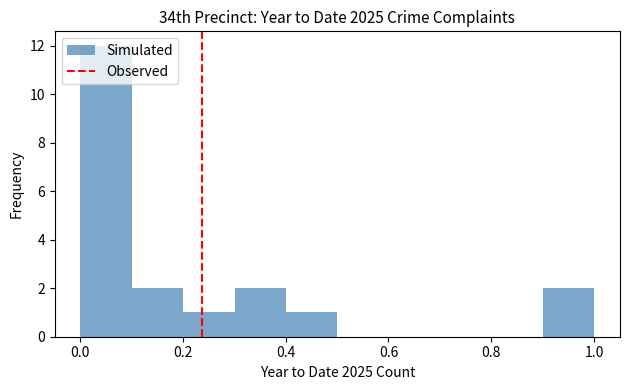

Reading left to right, list every bar in this chart as the range it spans on the x-axis followed by its height. Neither the bar edges nor the heights are printed on the chart, so give them approximately, as read against the axes.

0.0 to 0.1: 12
0.1 to 0.2: 2
0.2 to 0.3: 1
0.3 to 0.4: 2
0.4 to 0.5: 1
0.5 to 0.6: 0
0.6 to 0.7: 0
0.7 to 0.8: 0
0.8 to 0.9: 0
0.9 to 1.0: 2